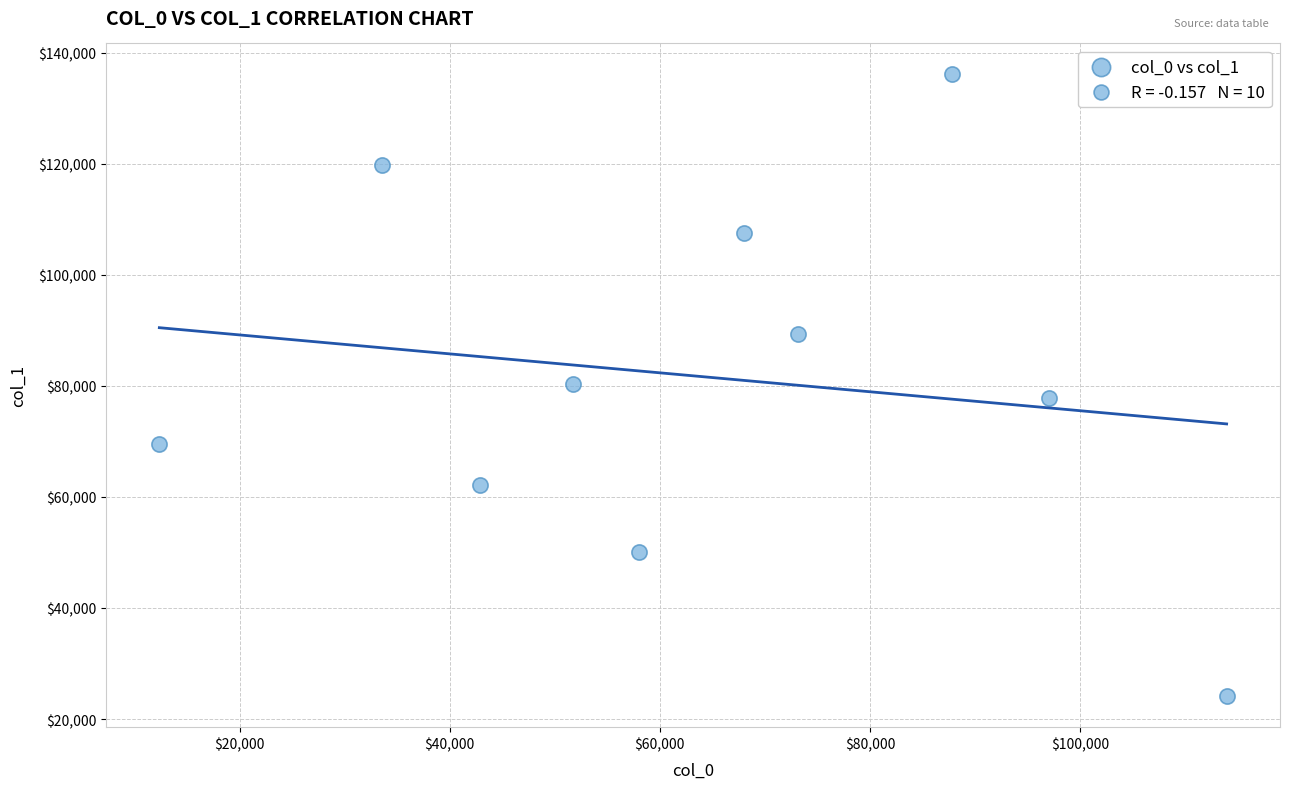

What is the range of X values (max minus min)?

101580.3